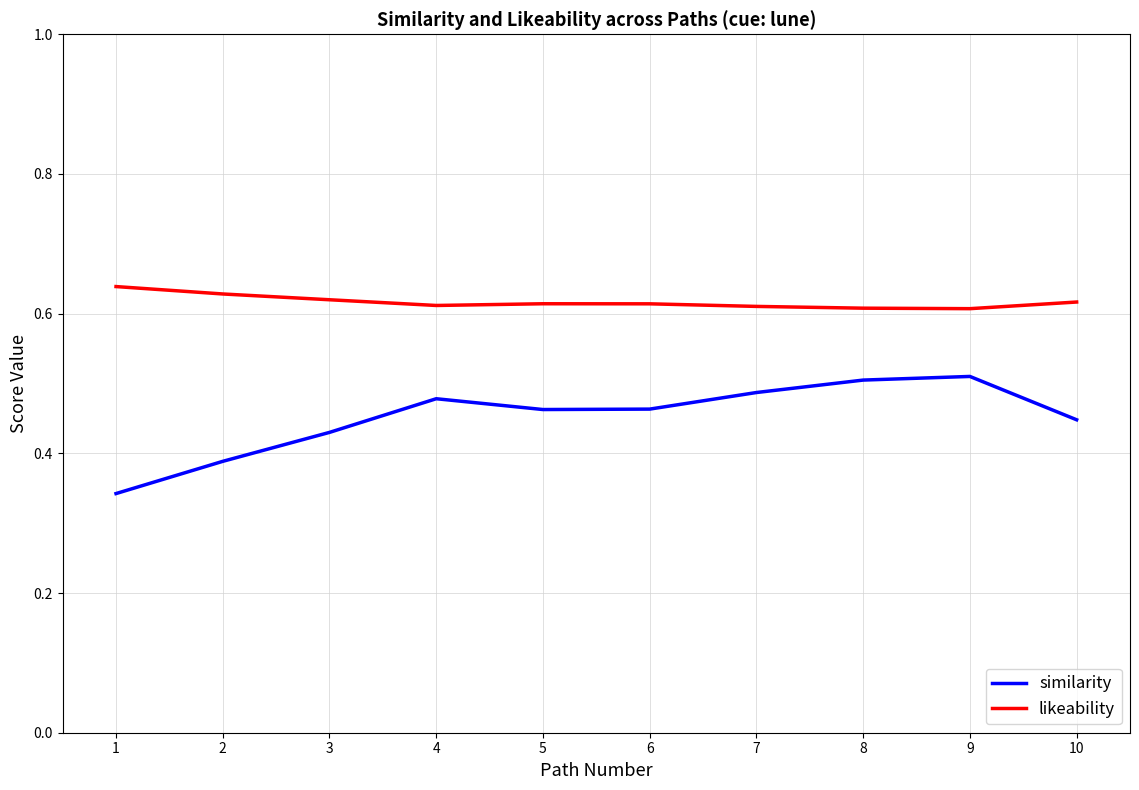

How many similarity values are between 0 and 1?

10